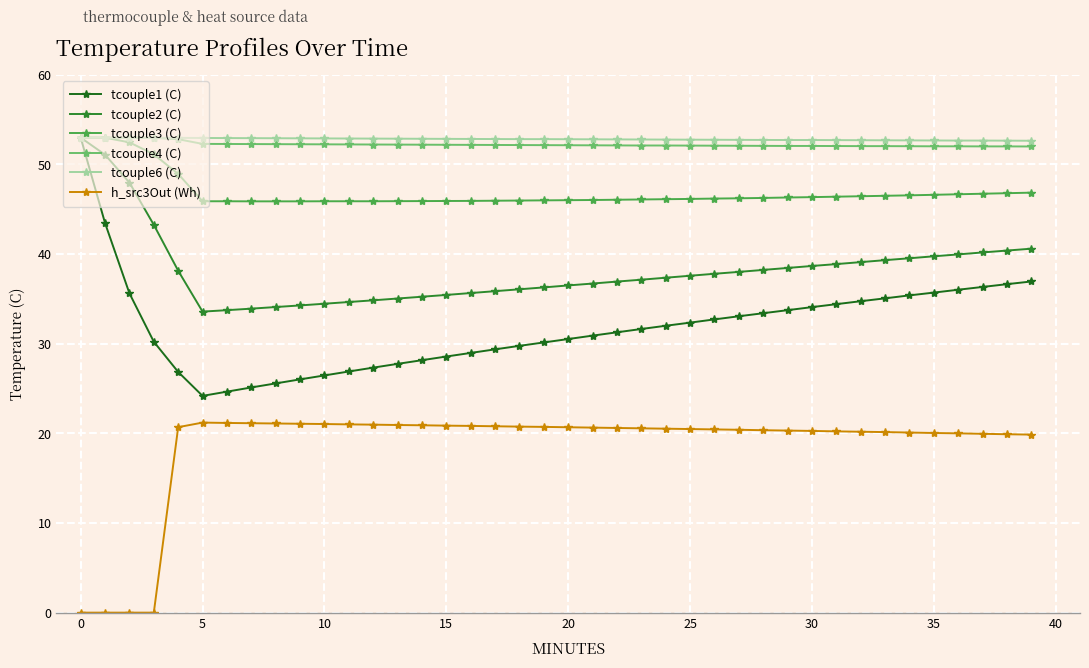

Is this an area chart (filled region under the line)?

No